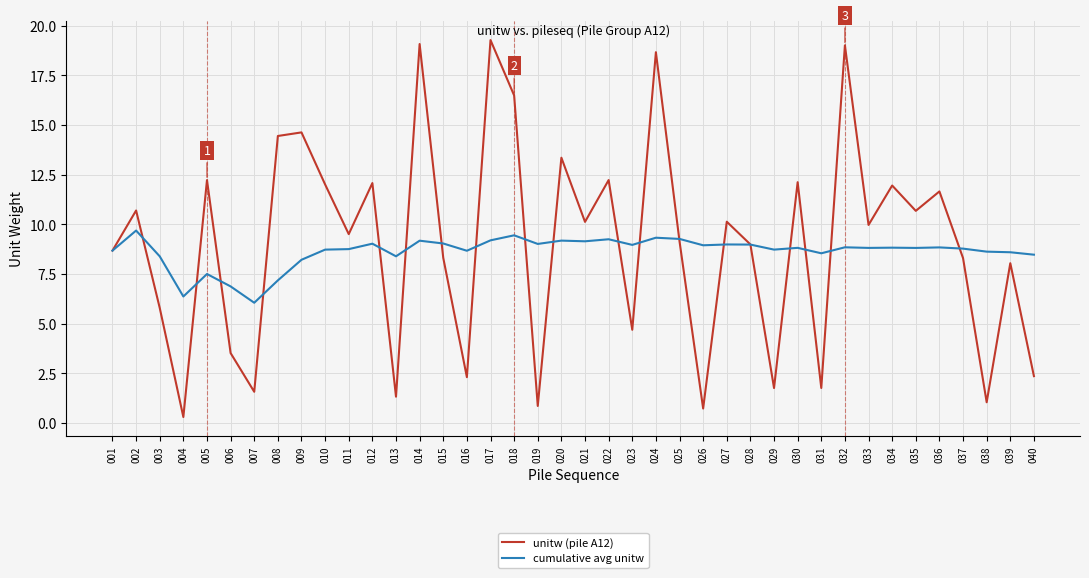

At 008, list the series in order from smallest to largest.

cumulative avg unitw, unitw (pile A12)